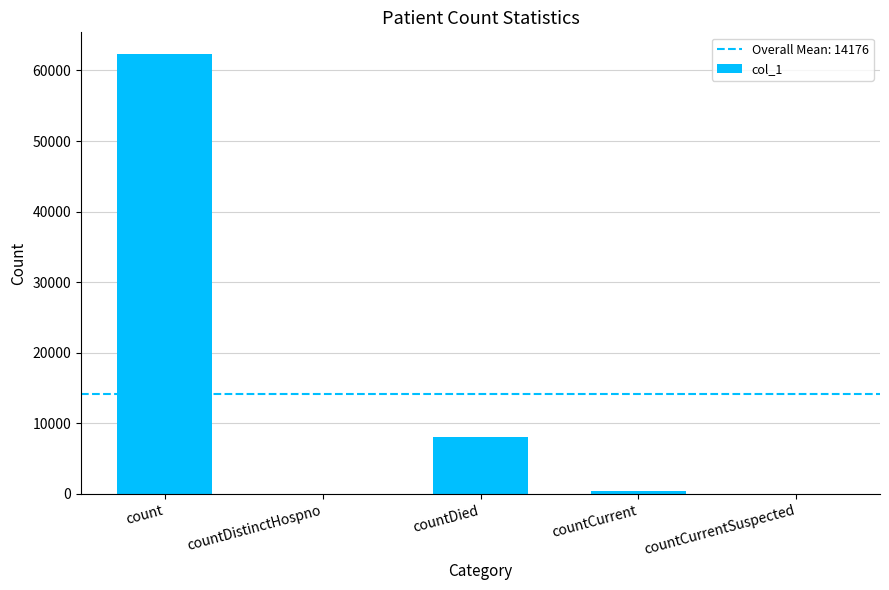

What is the sum of the values at countDistinctHospno and count?

62280